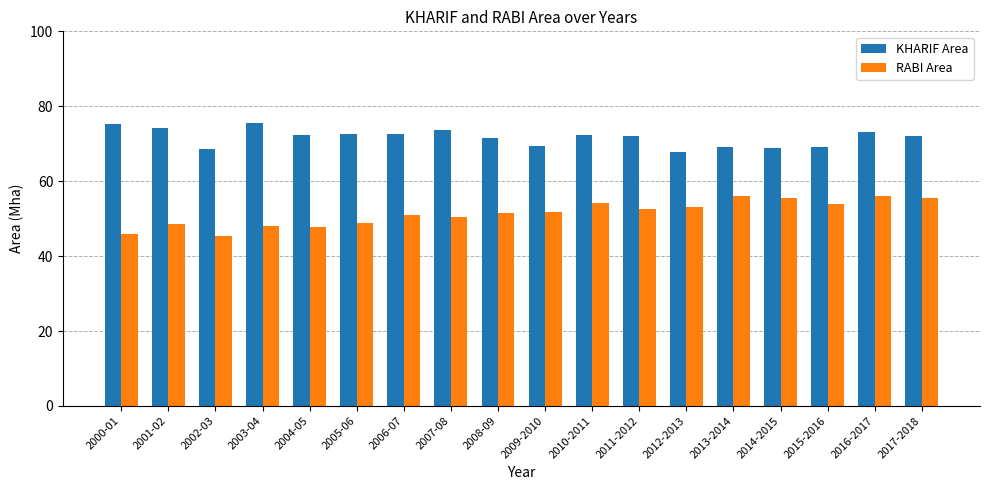

Which series has the largest total across all categories?

KHARIF Area